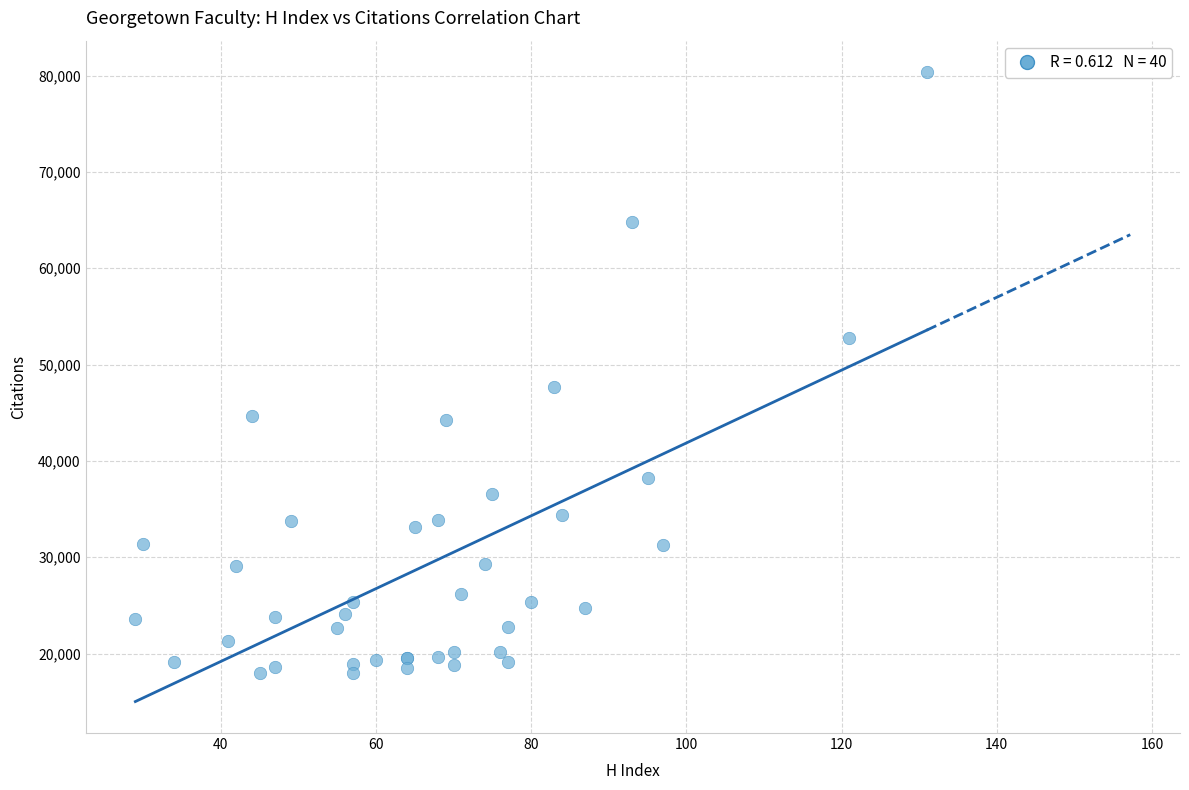

What Y value in the scatter plot is closest to 49165?

47710